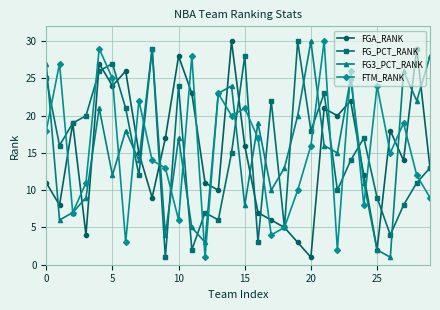

What is the greatest value displayed?

30